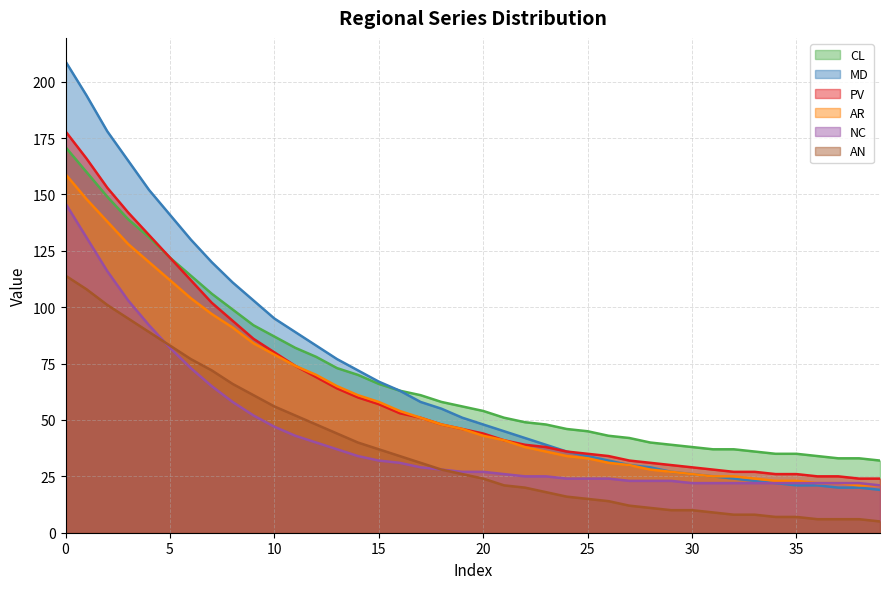

What is the minimum value shown in the chart?

5